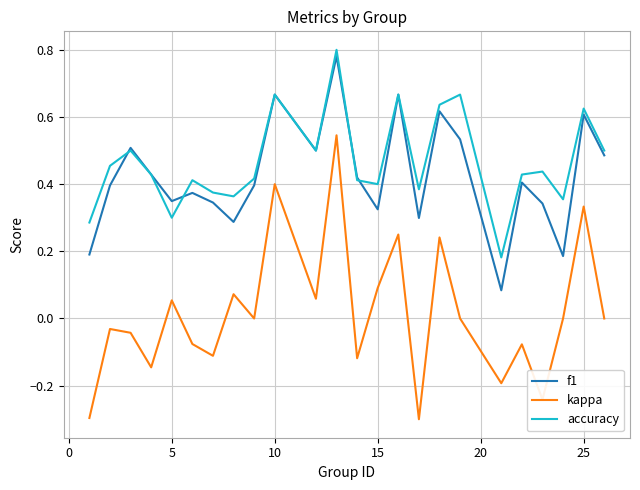

How many categories are shown in the chart?

24